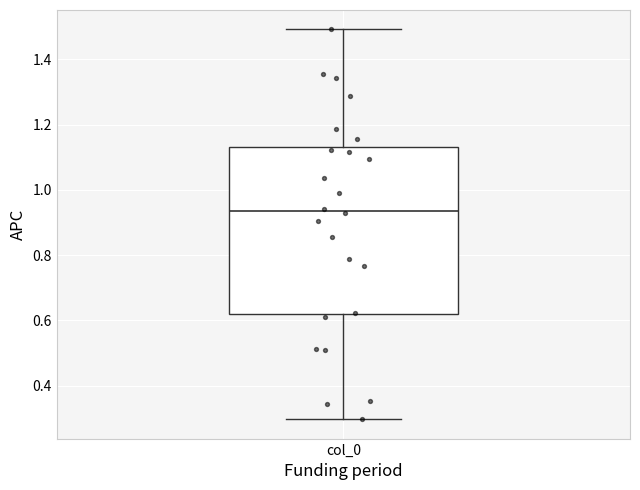

Where is the upper edge of the box for col_0 on the y-axis? The values are not printed on the chart, so give them approximately, as read against the axis.

1.14